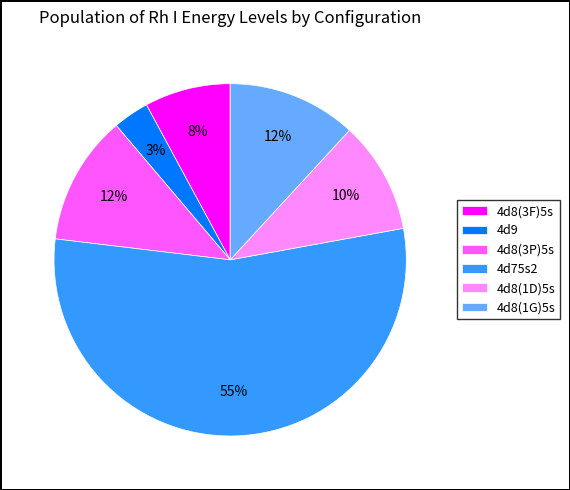

Is the sum of 4d8(1D)5s and 4d75s2 greater than half?

Yes